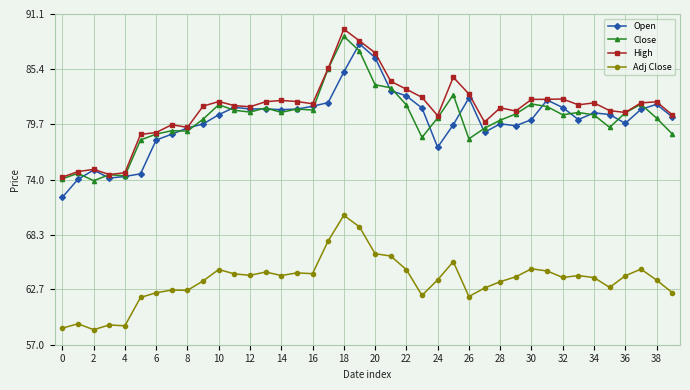

What is the difference between the maximum and minimum values in the Open series?

15.8